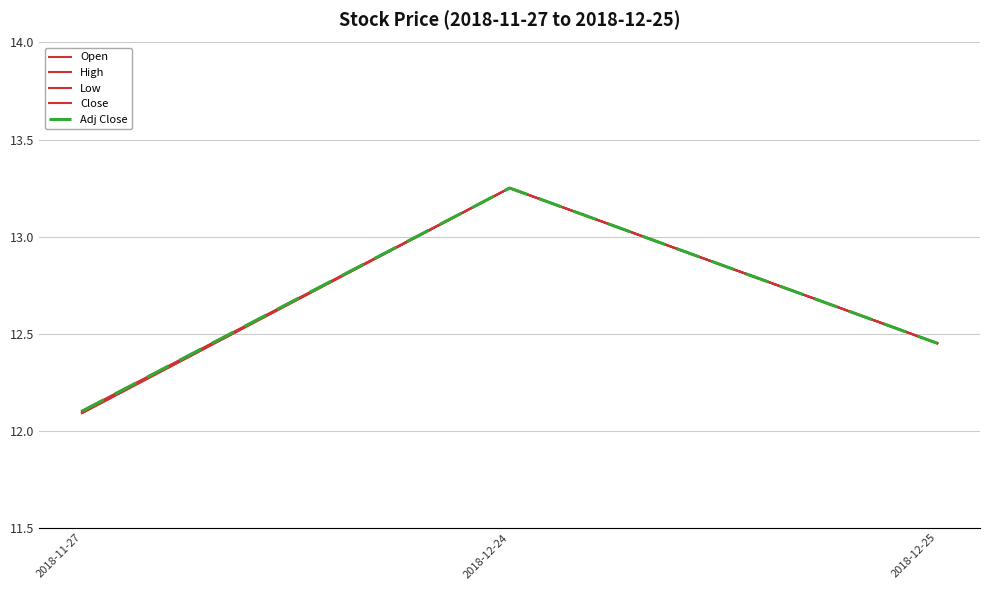

List the series in order of their peak value, highest first.

Open, High, Low, Close, Adj Close